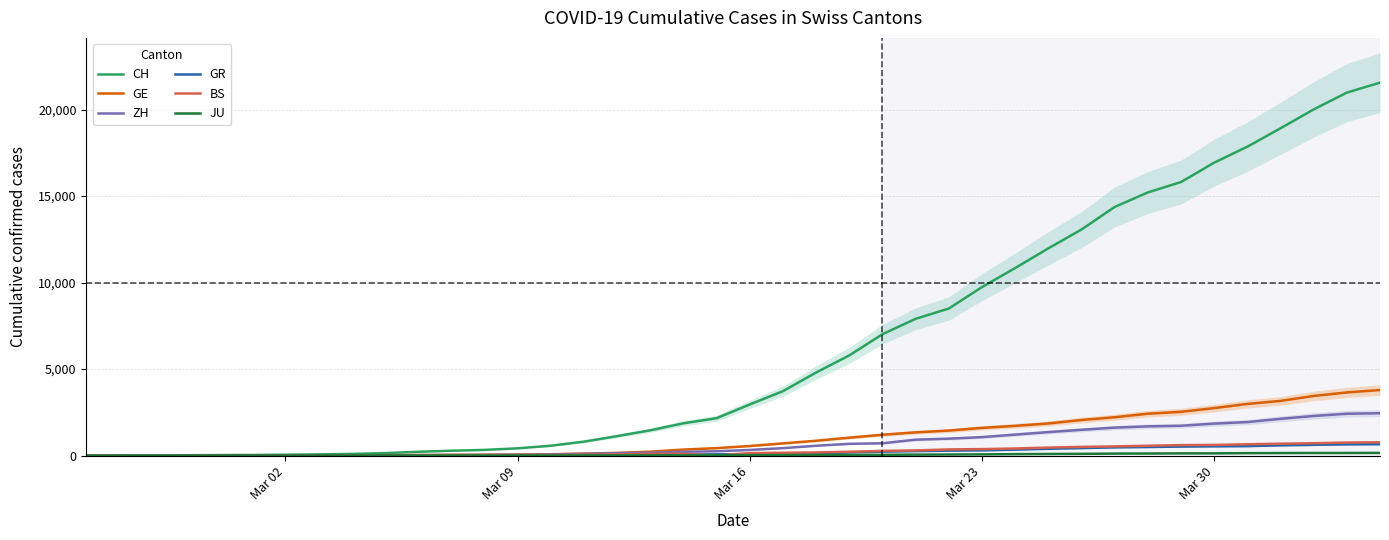

What is the maximum value for ZH?

2450